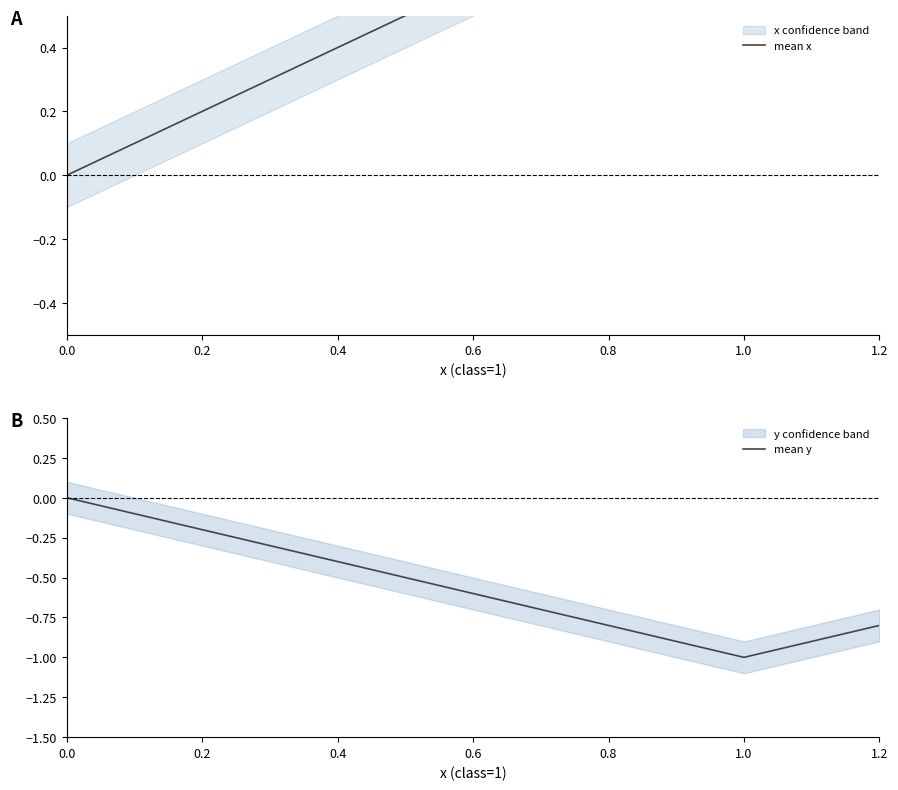

At which label does mean y reach its minimum?

1.0